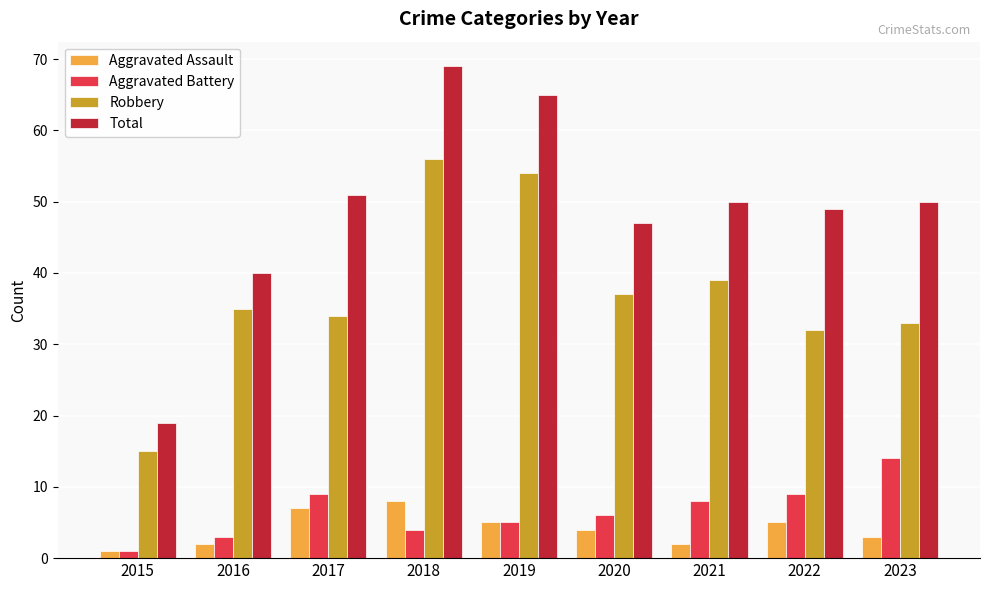

What is the highest value of the Aggravated Battery series?

14